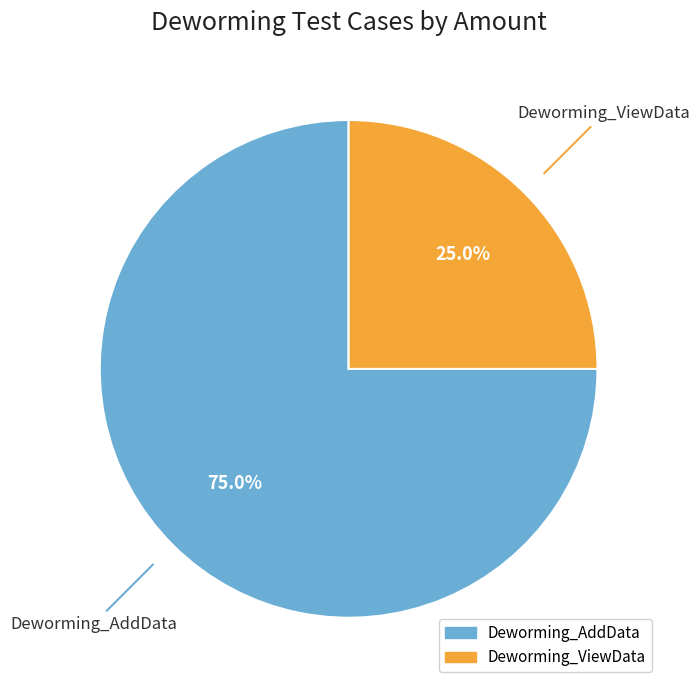

Is it true that Deworming_ViewData is 11% of the pie?

False